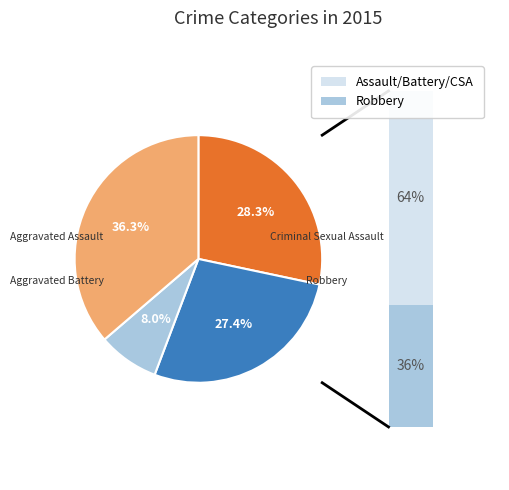

Is there a majority slice in this chart?

No